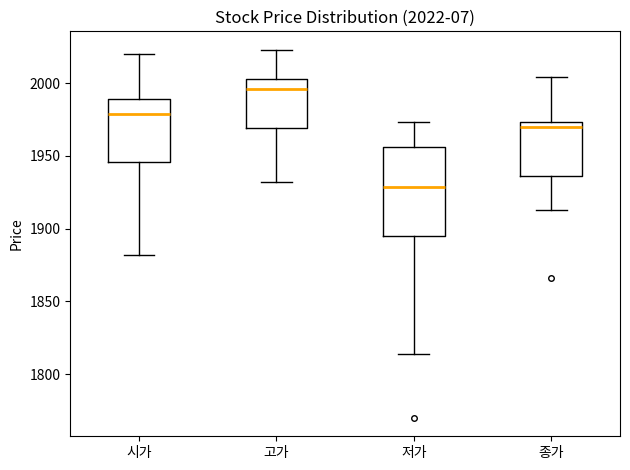

Which box's median line is the highest?

고가